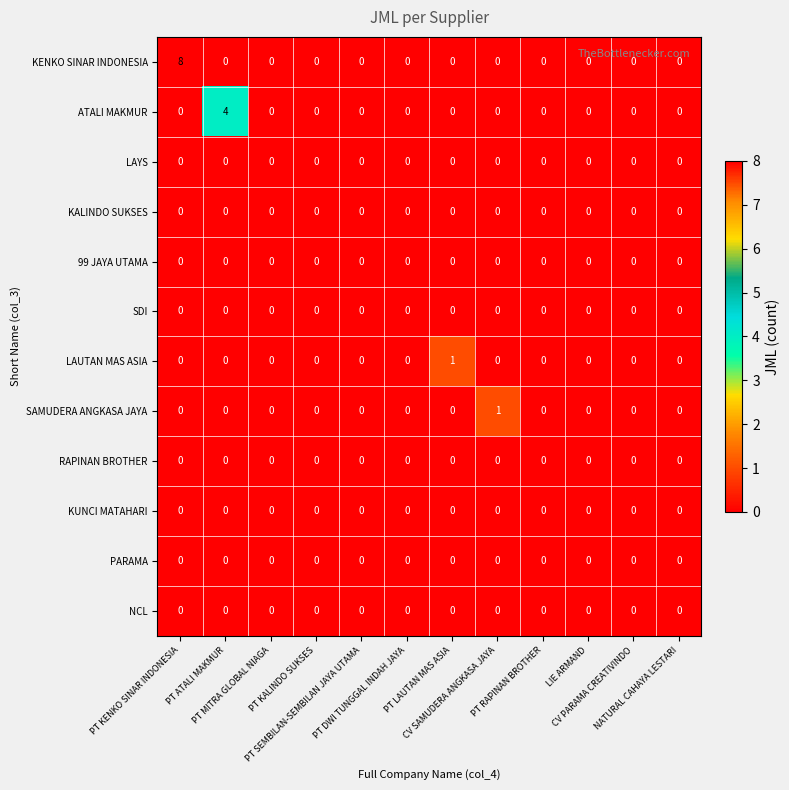

What is the difference between the highest and lowest values at PT LAUTAN MAS ASIA?

1